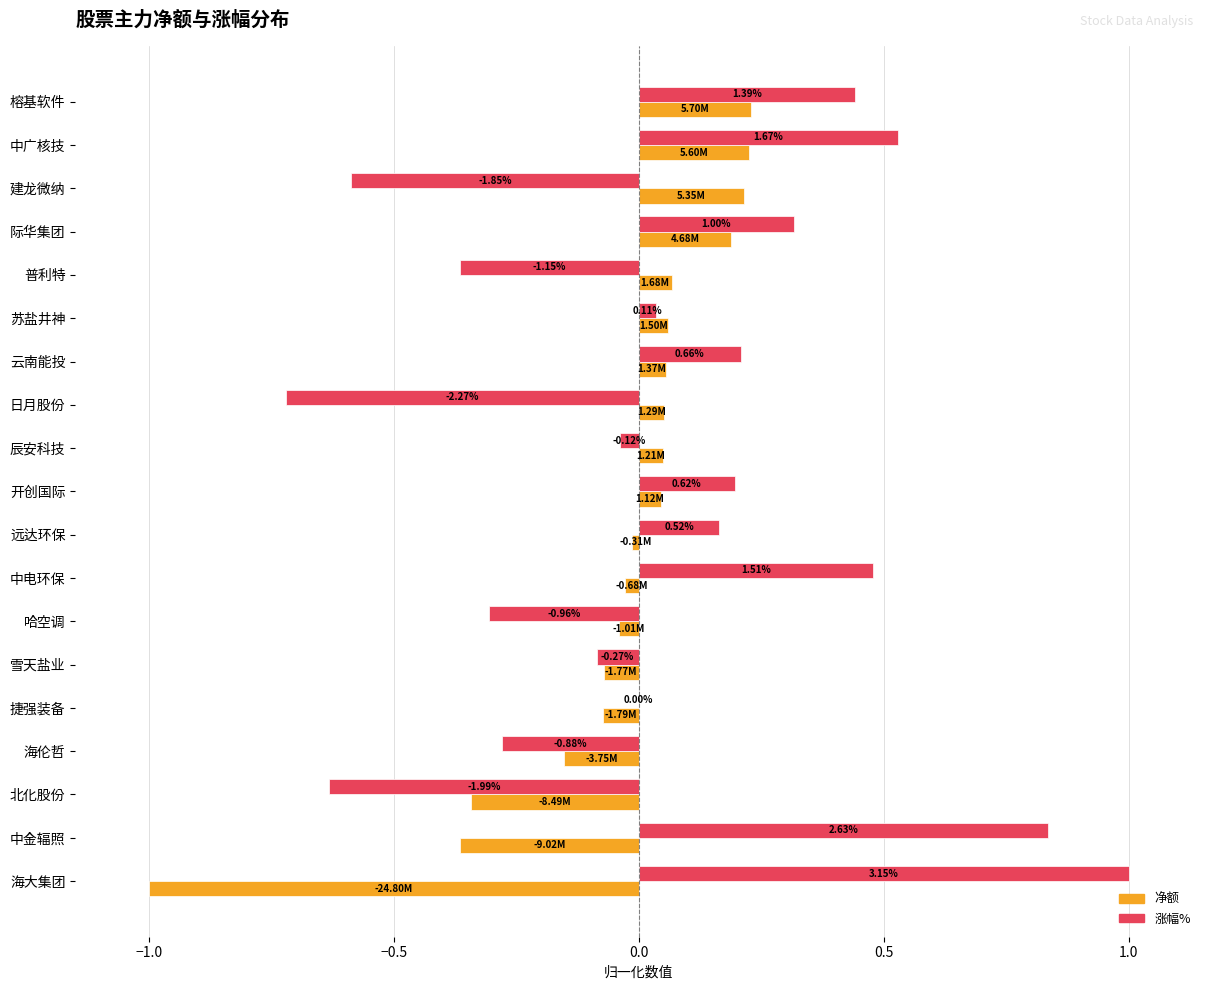

What are all the series names shown in the legend?

净额, 涨幅%